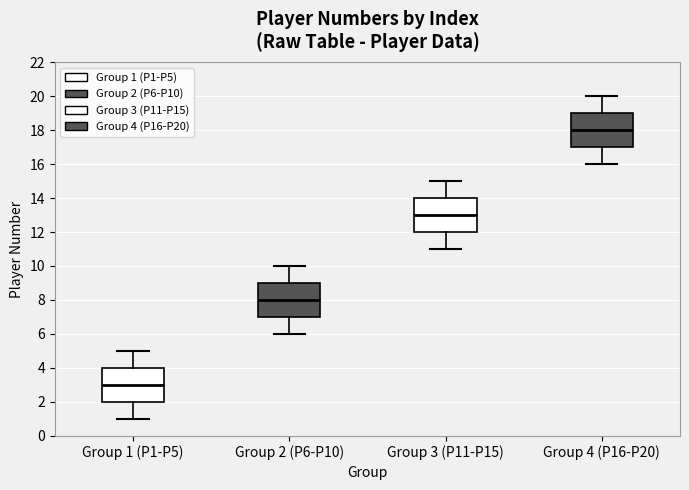

Which box's median line is the highest?

Group 4 (P16-P20)